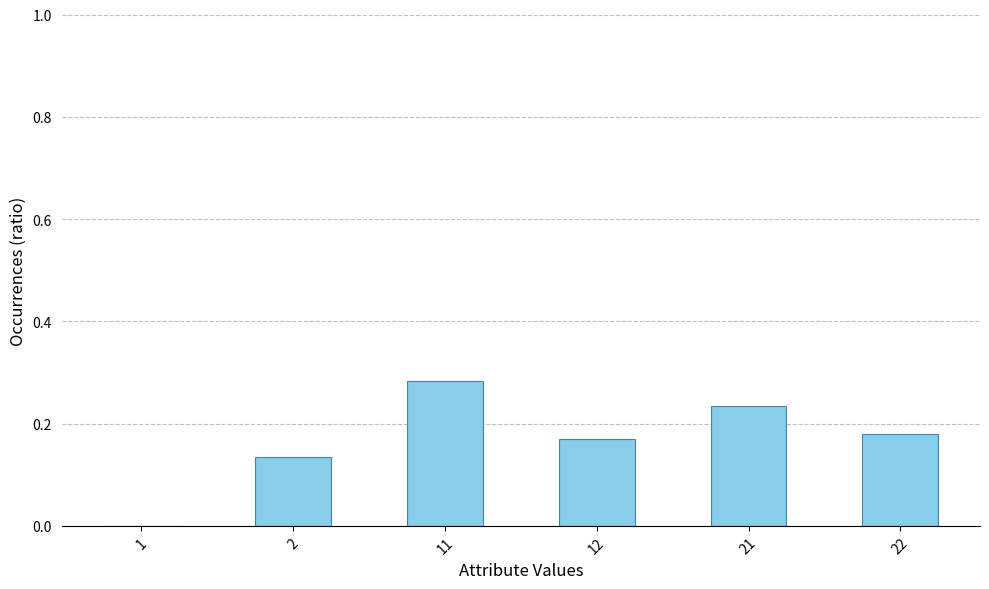

Which category has the highest value across all series?

11